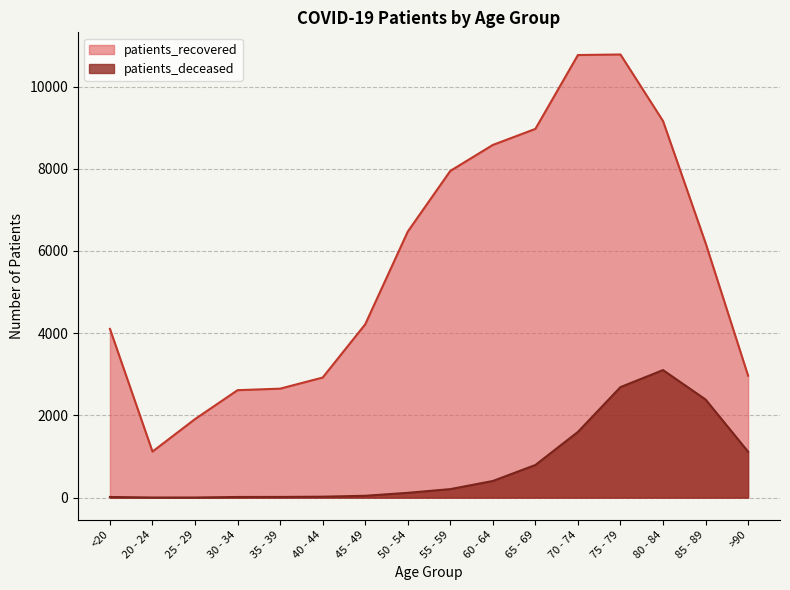

List the series in order of their peak value, highest first.

patients_recovered, patients_deceased